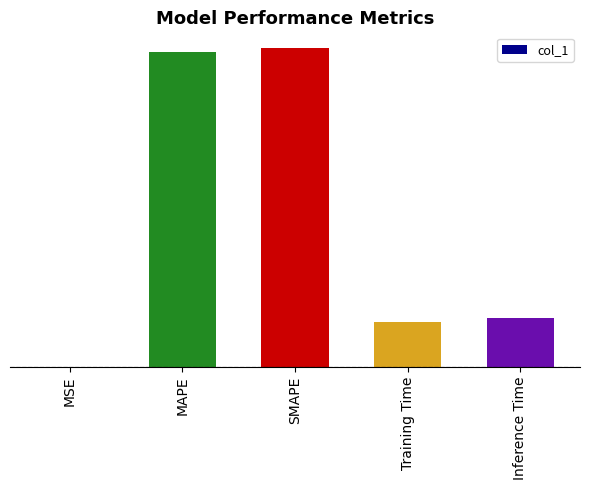

Count the number of data series in this chart.

1